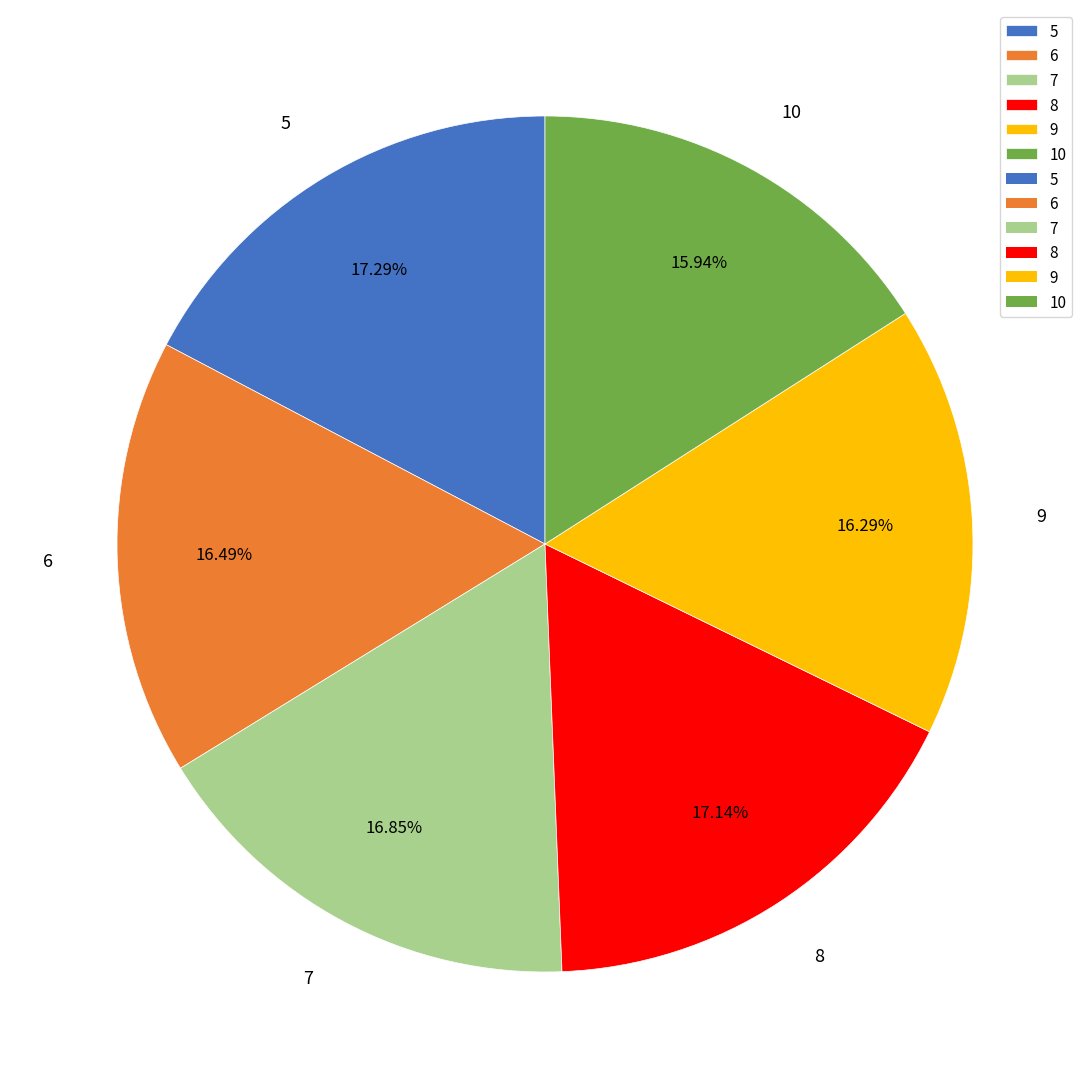

Is there any slice that represents more than half of the pie?

No